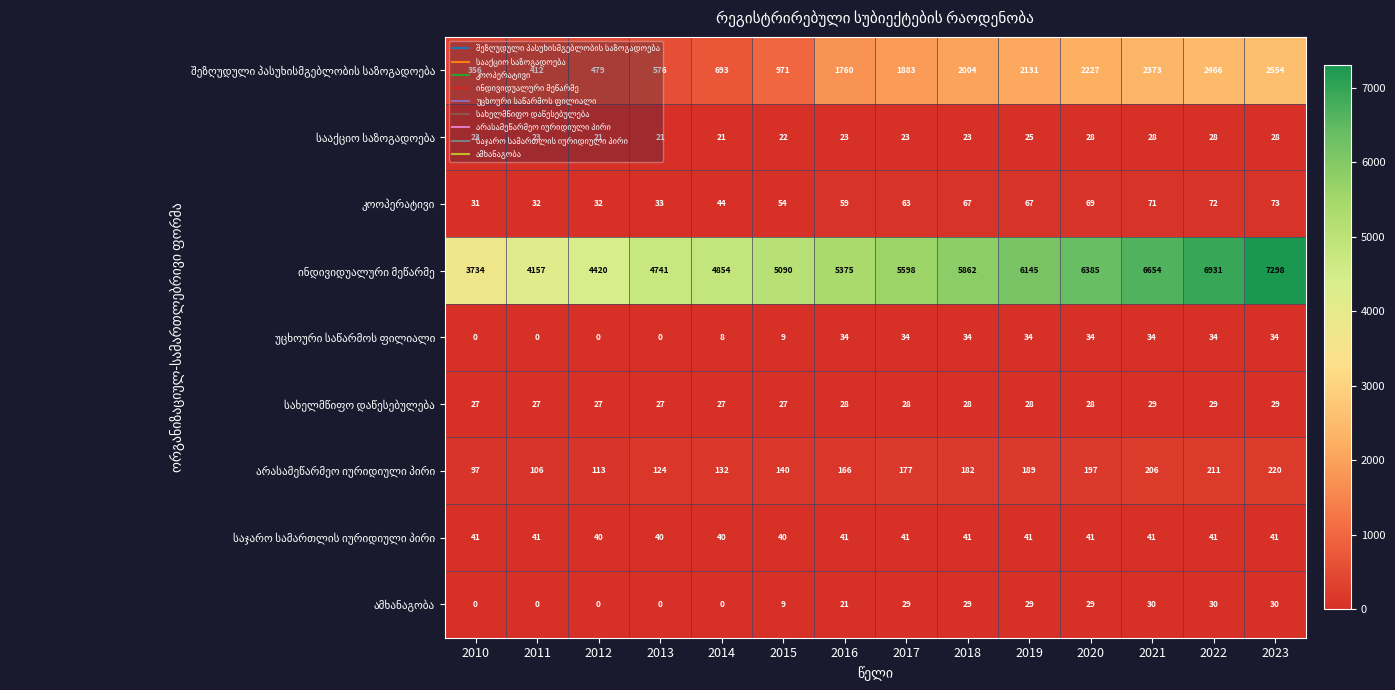

What is the spread (max minus min) of values at 2020?

6357